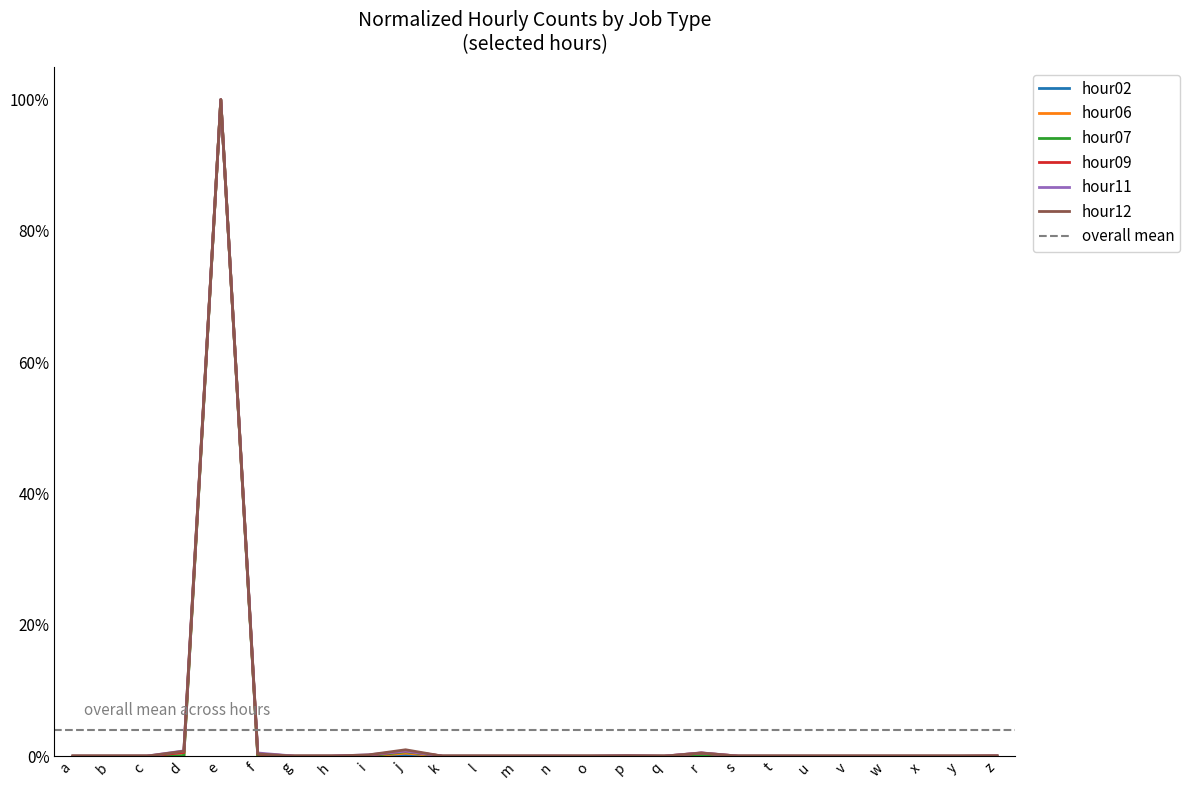

How many data points does each series have?

26